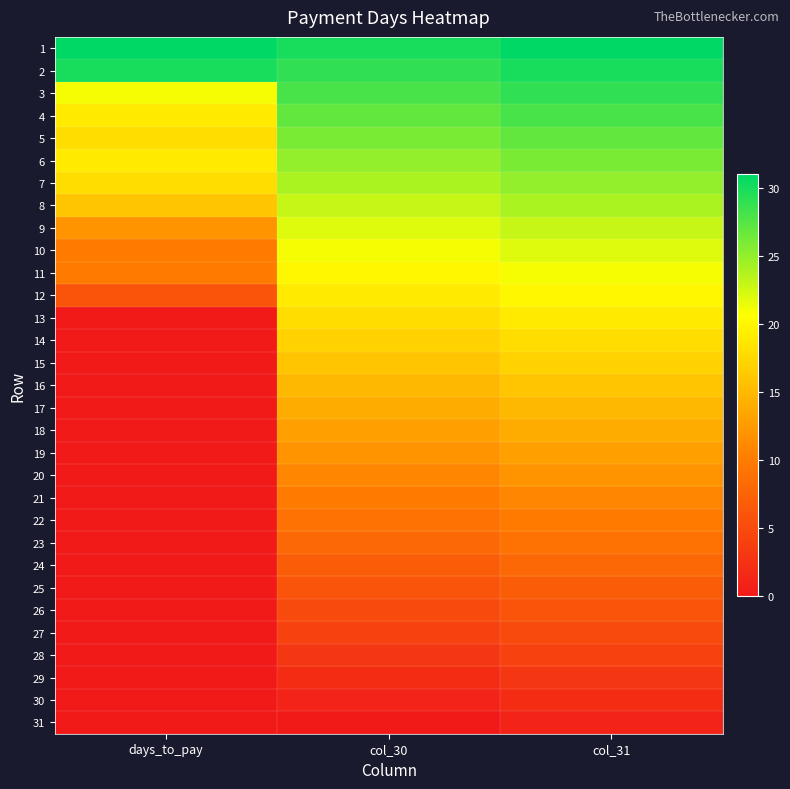

What is the difference between the highest and lowest values at col_30?

30